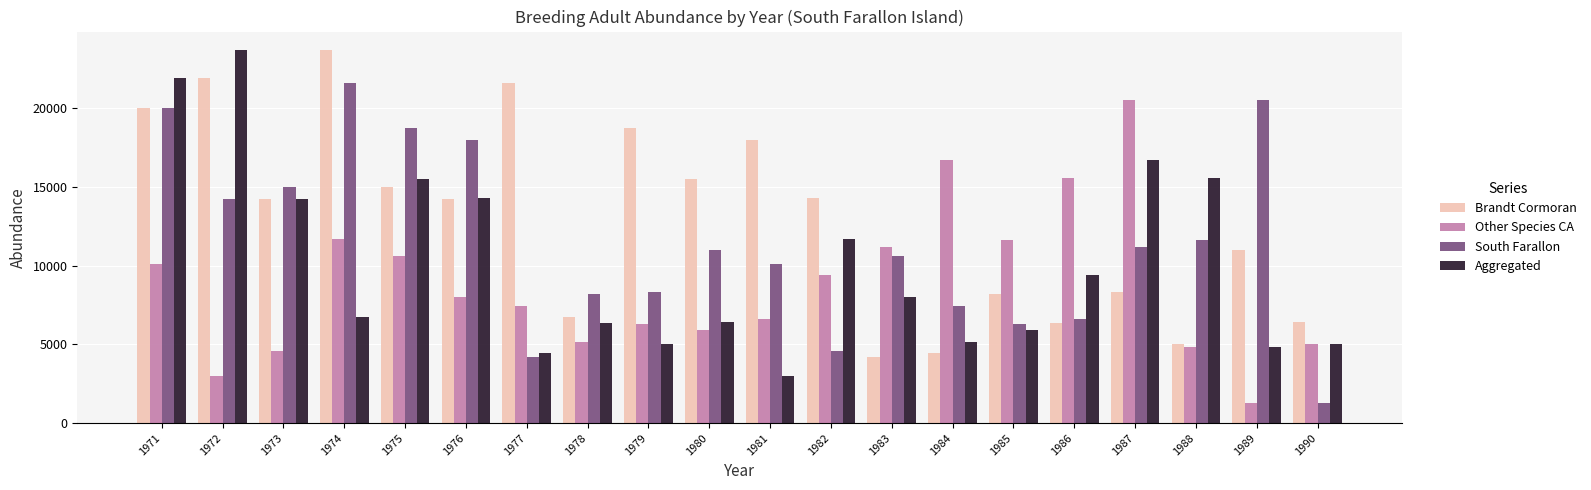

What is the difference between the maximum and minimum values in the South Farallon series?

20302